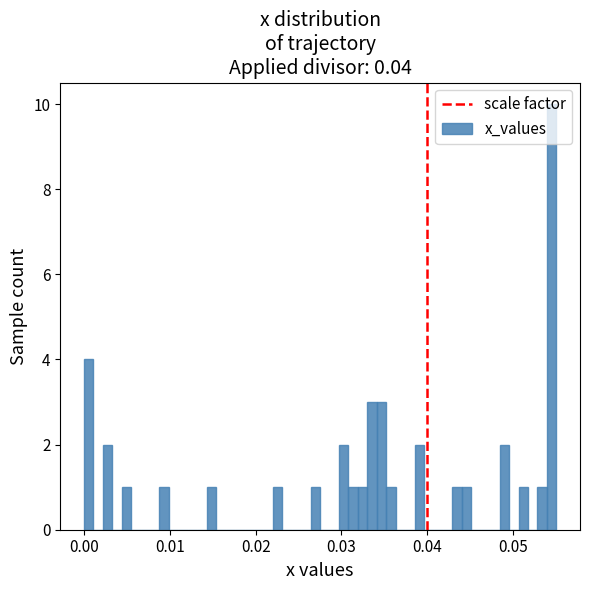

Around what value on the x-axis is the tallest bar? Give the approximate position of its centre, as read against the axis.

0.054